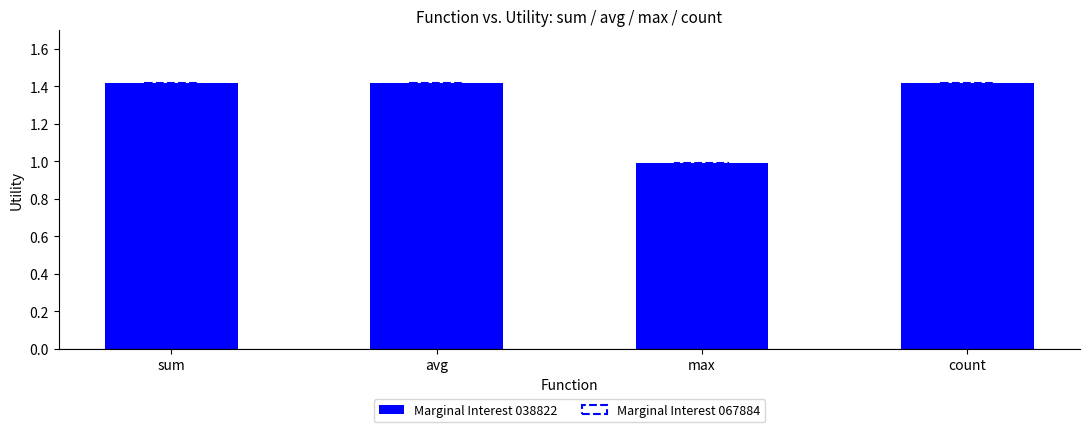

What is the sum of all Marginal Interest 038822 values?

5.2